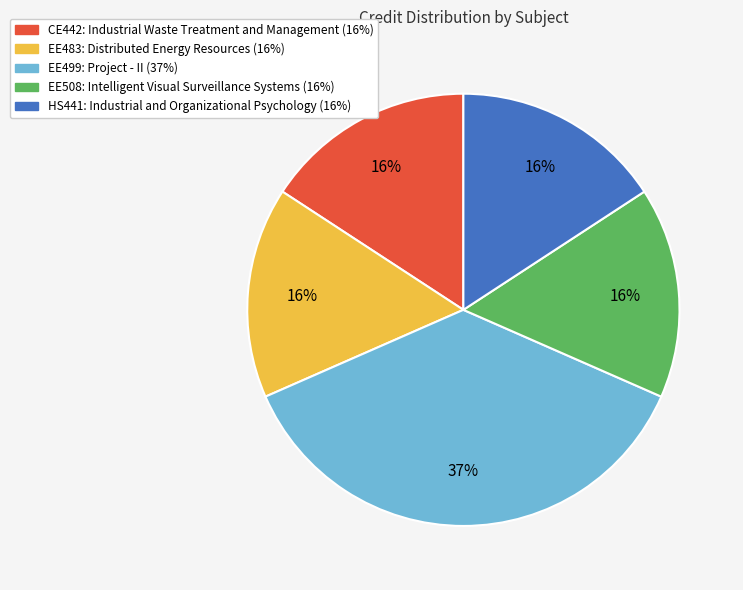

Is it true that EE483 is 16% of the pie?

True